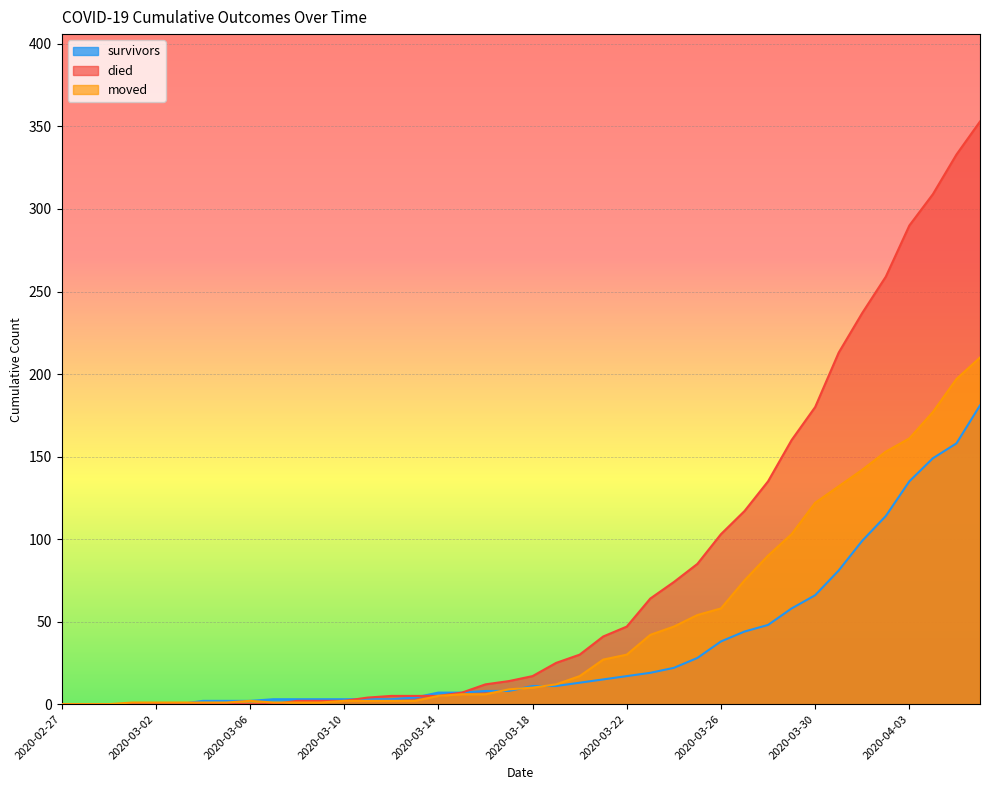

The value of died at 2020-02-28 is 0. True or false?

True